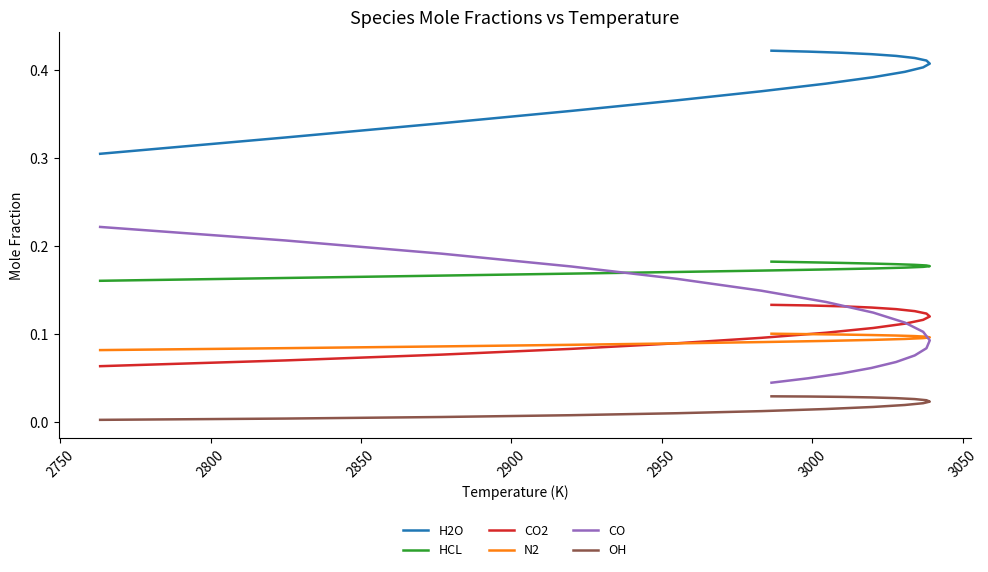

Which series has the widest spread of values?

CO